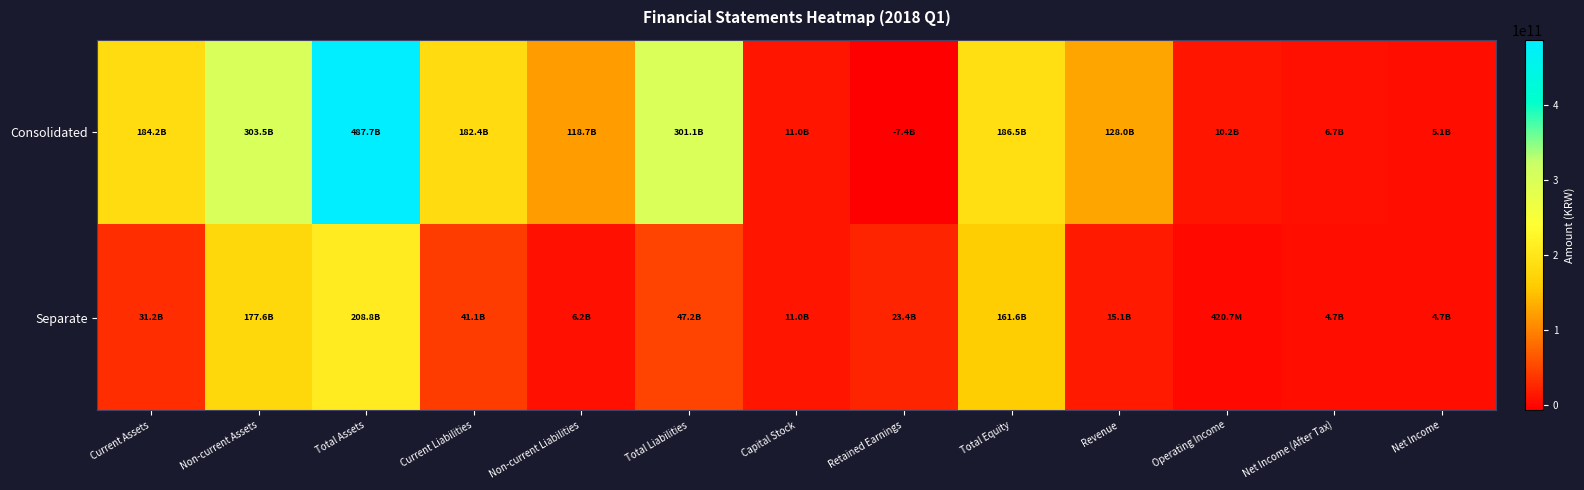

Which has a higher value, Net Income or Current Liabilities?

Current Liabilities